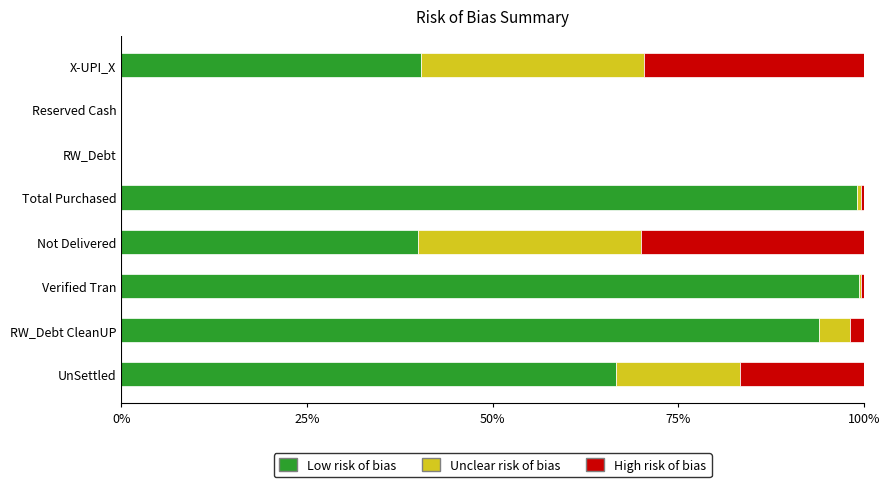

What are all the series names shown in the legend?

Low risk of bias, Unclear risk of bias, High risk of bias